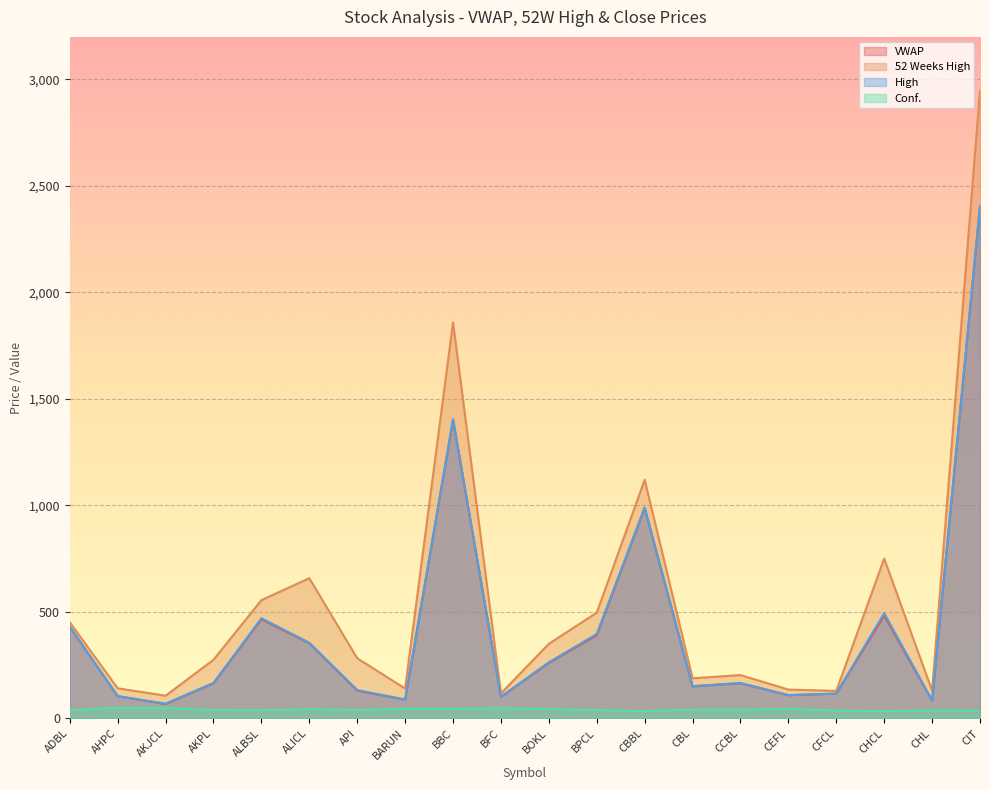

Reading right to left, extract all data points from this chart.

VWAP: 2403.1	83.0	482.7	116.0	108.6	164.7	150.1	986.5	390.6	260.3	101.0	1401.0	87.7	129.9	352.4	465.2	164.9	67.3	104.0	429.0
52 Weeks High: 2948.0	130.0	750.0	129.0	135.0	203.0	188.0	1120.0	496.0	350.0	117.0	1859.0	140.0	282.0	658.0	555.0	275.0	106.0	141.0	451.0
High: 2406.0	84.0	494.0	116.0	109.0	166.0	151.0	990.0	396.0	263.0	101.0	1405.0	88.0	133.0	355.0	470.0	166.0	69.0	104.0	431.0
Conf.: 35.8	37.1	33.4	36.5	44.7	41.0	40.8	33.4	38.7	44.3	47.0	45.0	45.3	39.6	43.4	37.8	38.5	49.4	49.7	38.5